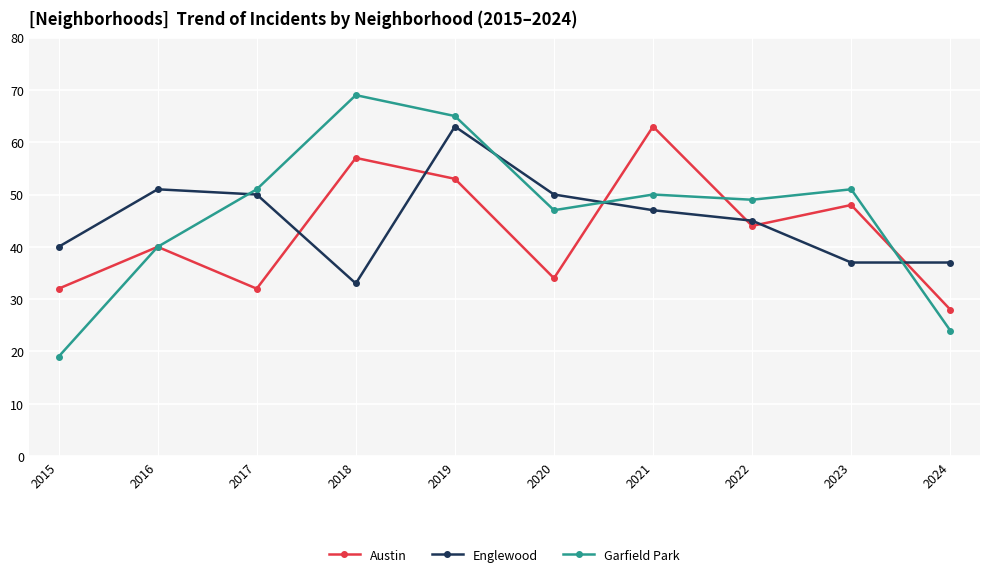

How many lines are shown in the chart?

3